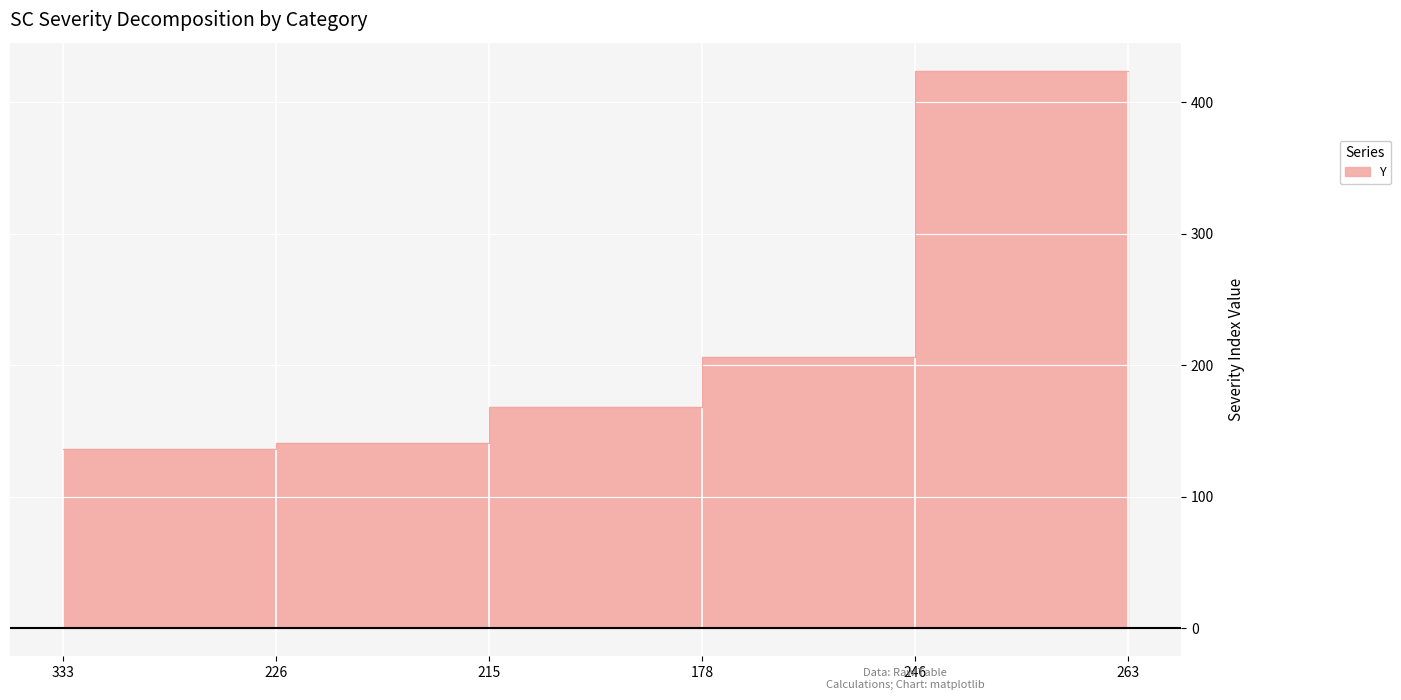

What is the ratio of the value at 263 to the value at 215?

2.5